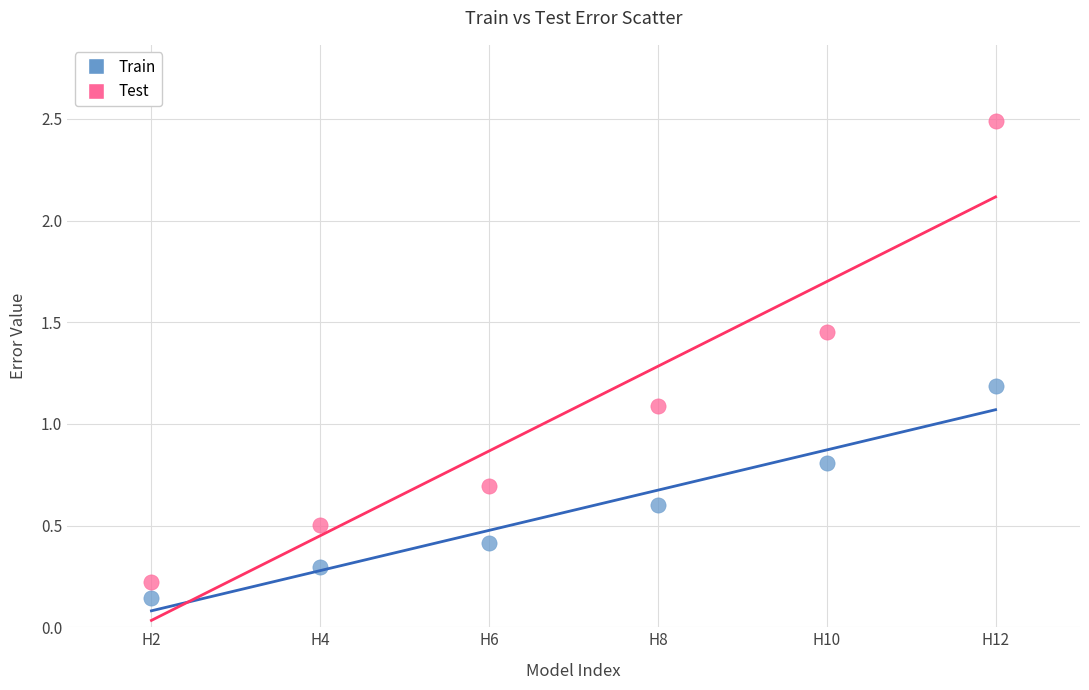

Across all data points, what is the average X value?

3.5